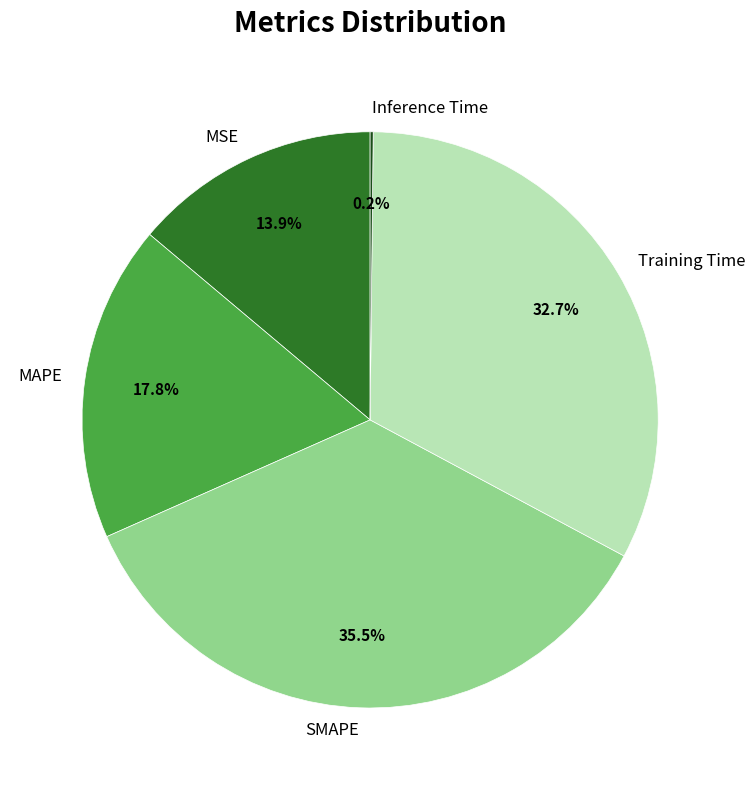

Between MAPE and SMAPE, which is larger?

SMAPE